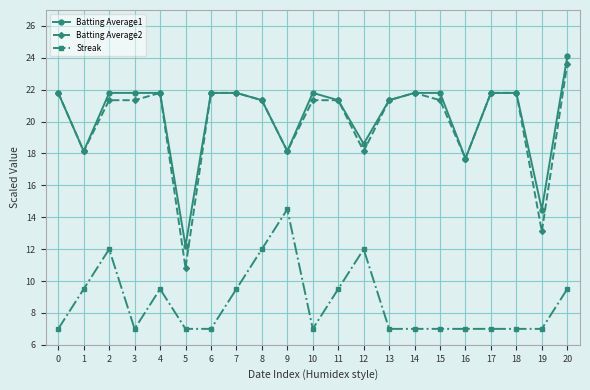

True or false: Batting Average1 has more than 0 points higher than both neighbors.

True